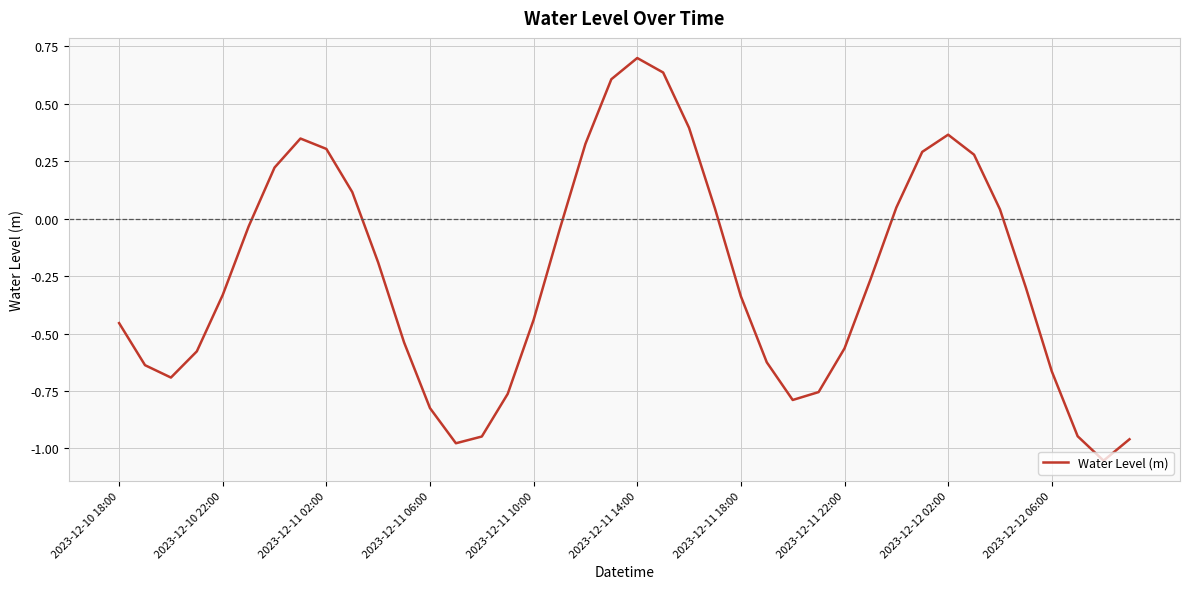

What is the difference between the maximum and minimum values?

1.8